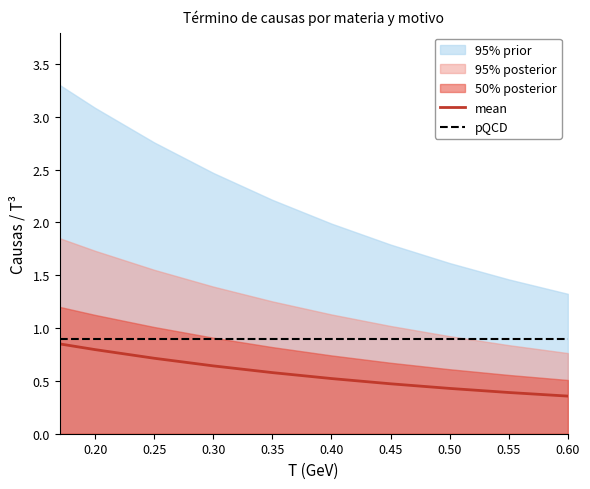

What is the value of the pQCD point at the 8th from the left?

0.9